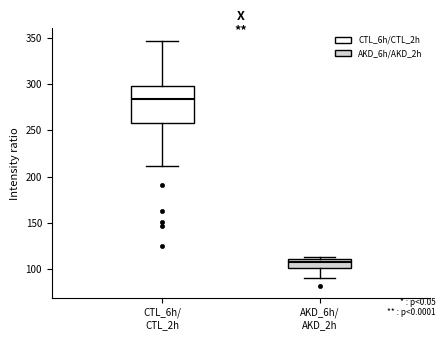

Reading left to right, read every box against the y-axis: the position of its median line, the range the box covers, and the ends of its whiskers. The values are not printed on the chart, so give them approximately, as read against the axis.

CTL_6h/ CTL_2h: median 285, box 260 to 300, whiskers 210 to 345
AKD_6h/ AKD_2h: median 110 (just below the box's upper edge), box 100 to 110, whiskers 90 to 115